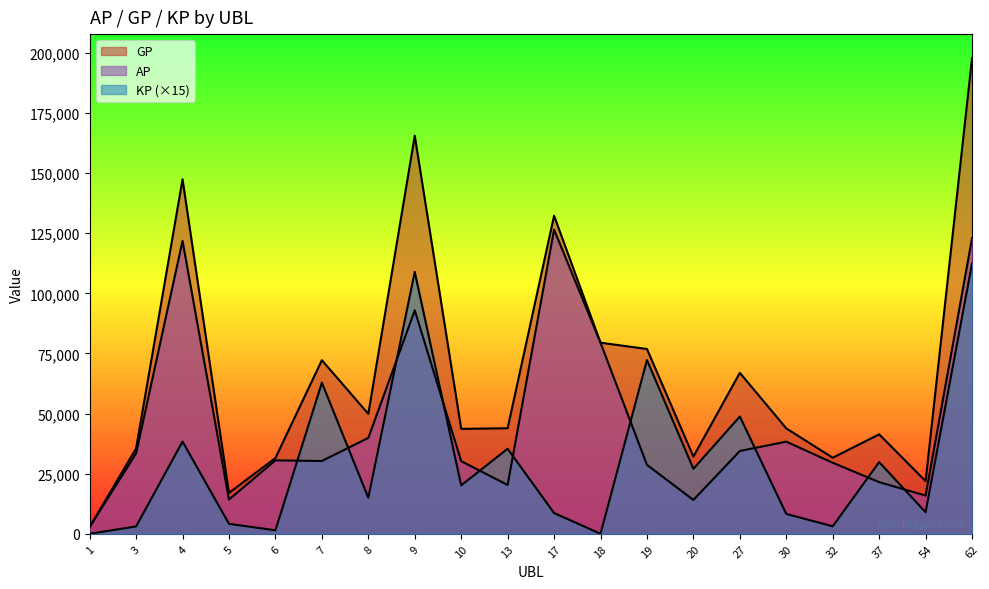

Count the number of categories in the chart.

20